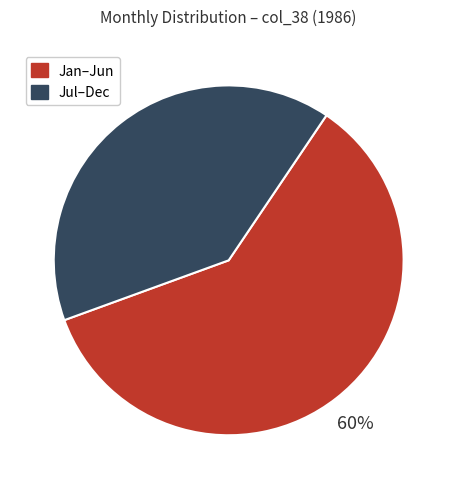

How many slices are in this pie chart?

2